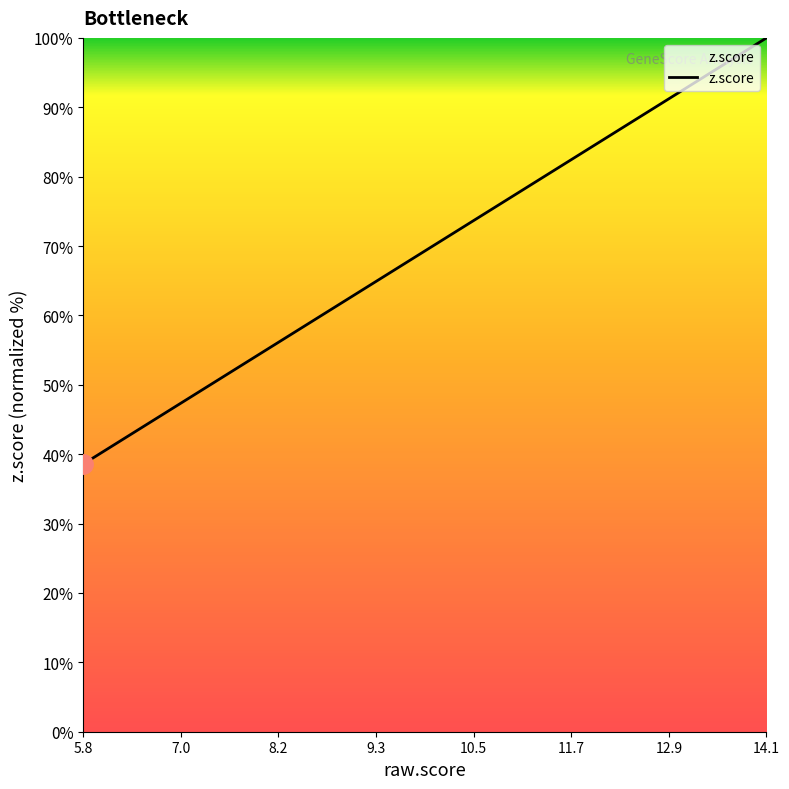

What is the difference between the maximum and minimum values?

61.4